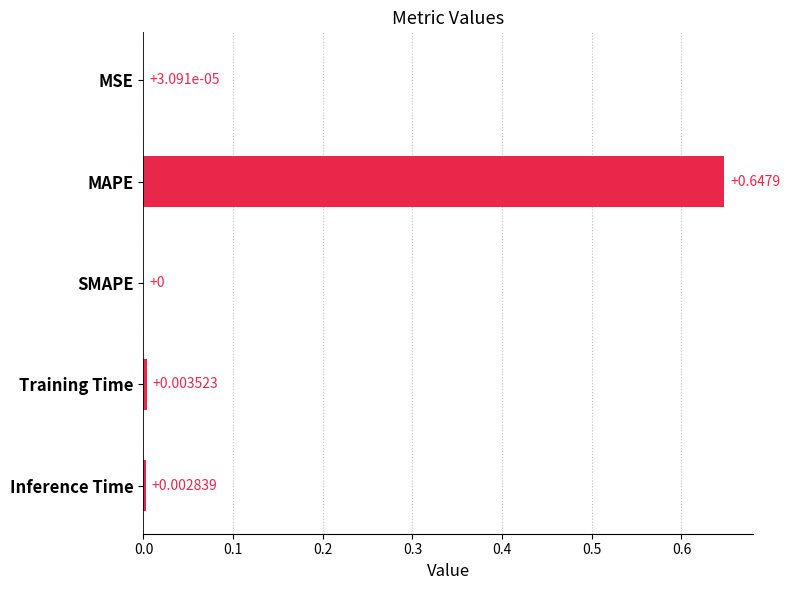

At which category does the chart reach its peak across all series?

MAPE